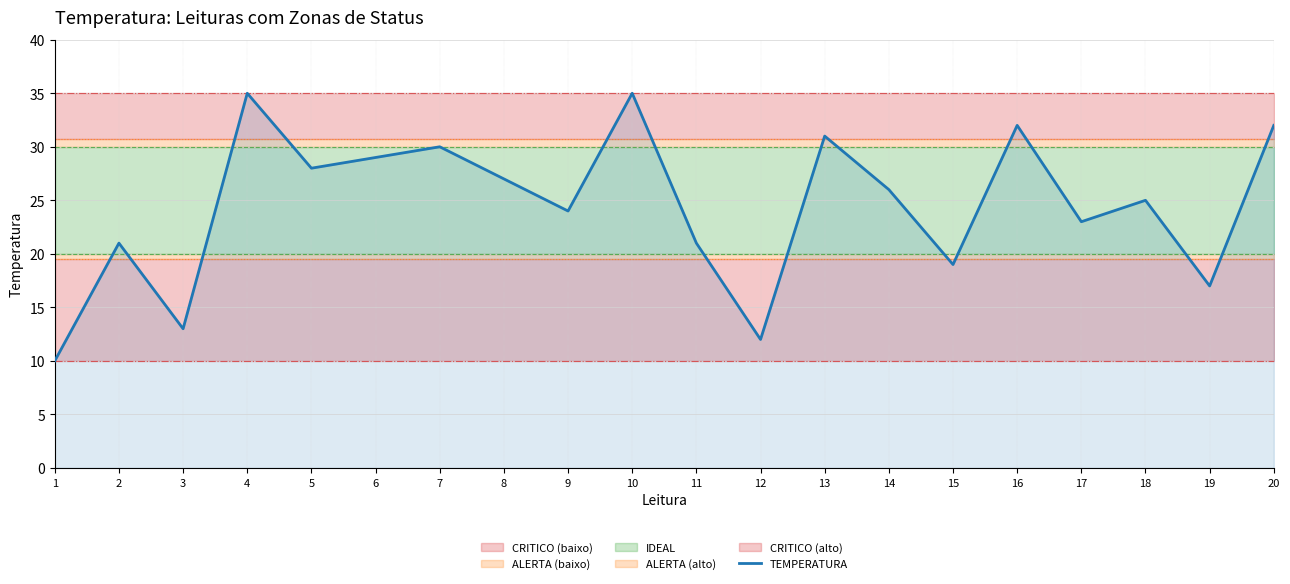

At which label does the data first exceed 26?

4